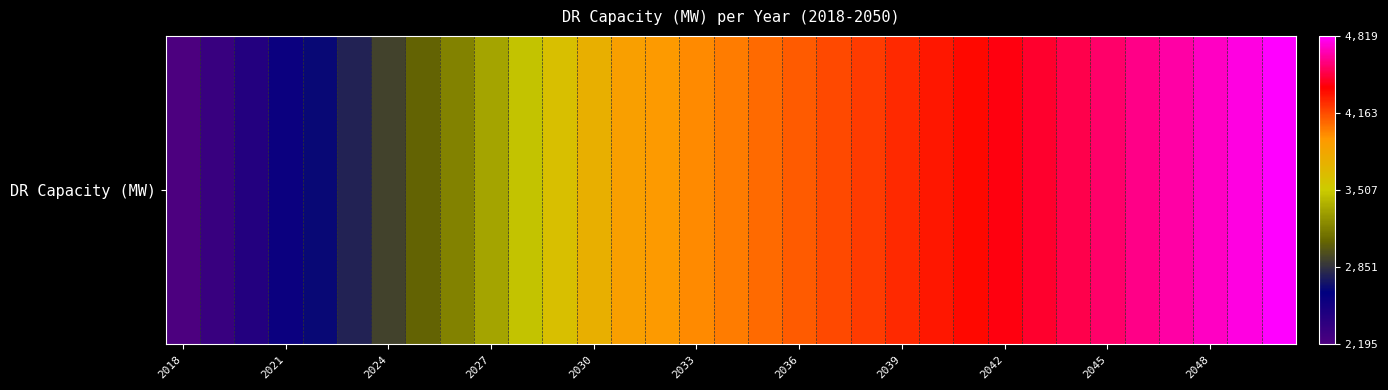

What is the difference between the maximum and minimum values?

2624.5